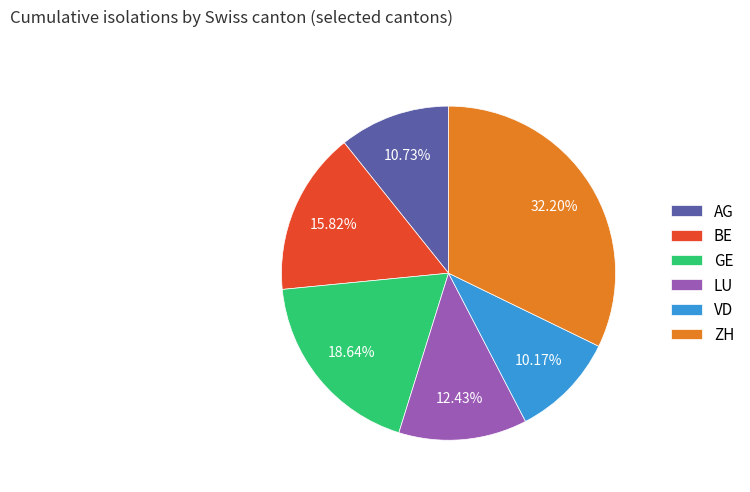

Which has a higher value, ZH or VD?

ZH